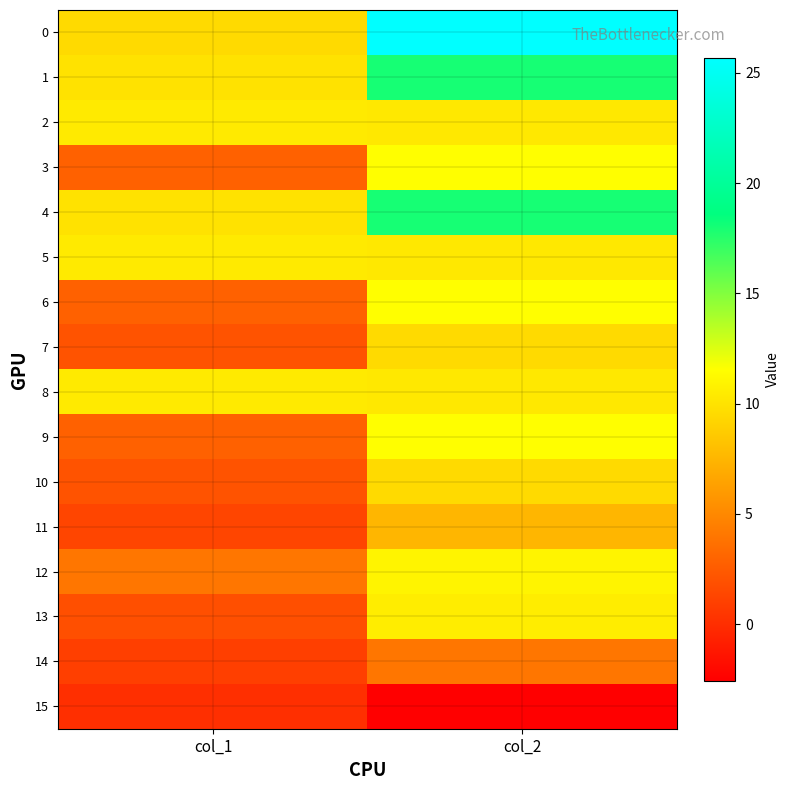

What is the greatest value displayed?

25.7